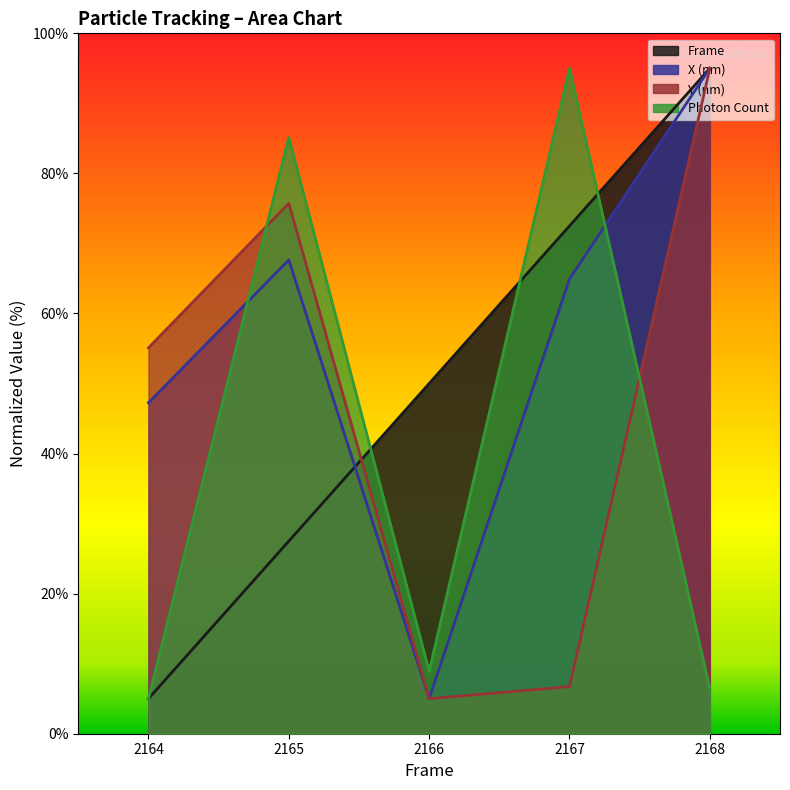

True or false: X (nm) line and Y (nm) line intersect in this chart.

False